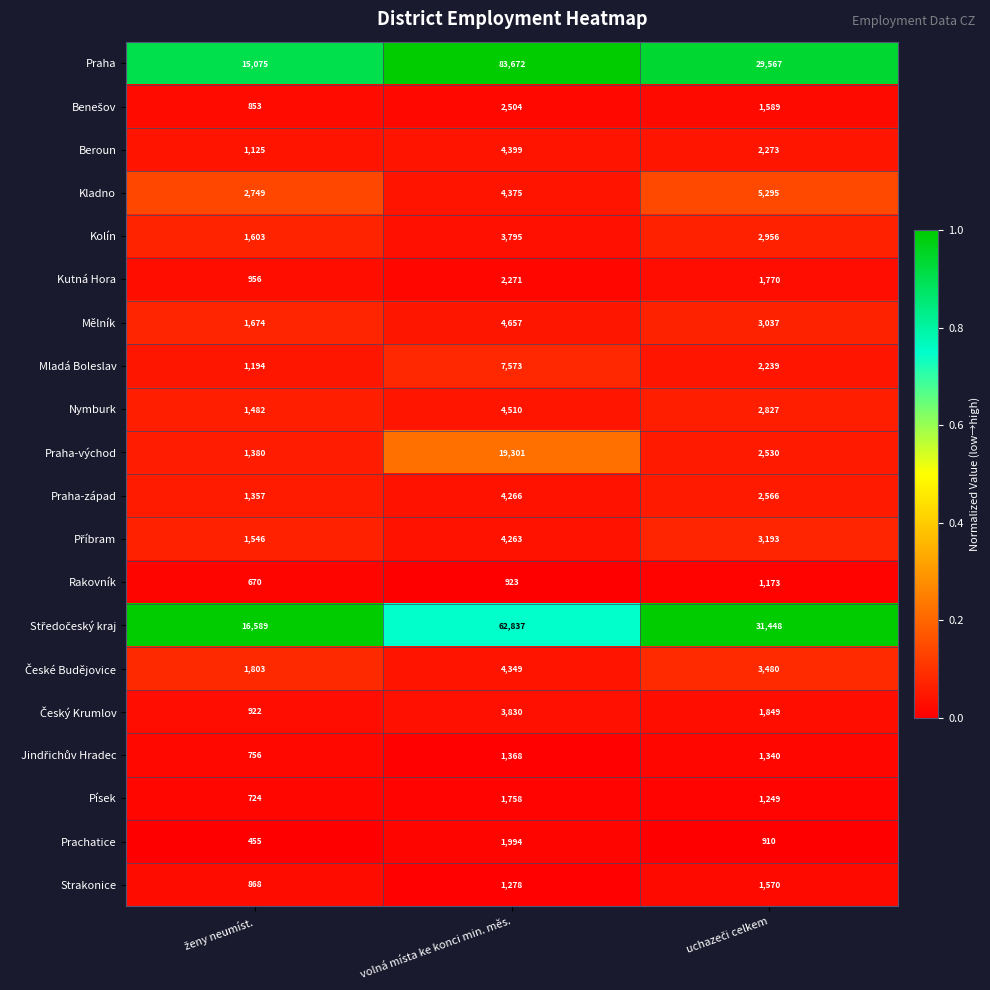

At which category is the sum across all series the highest?

volná místa ke konci min. měs.